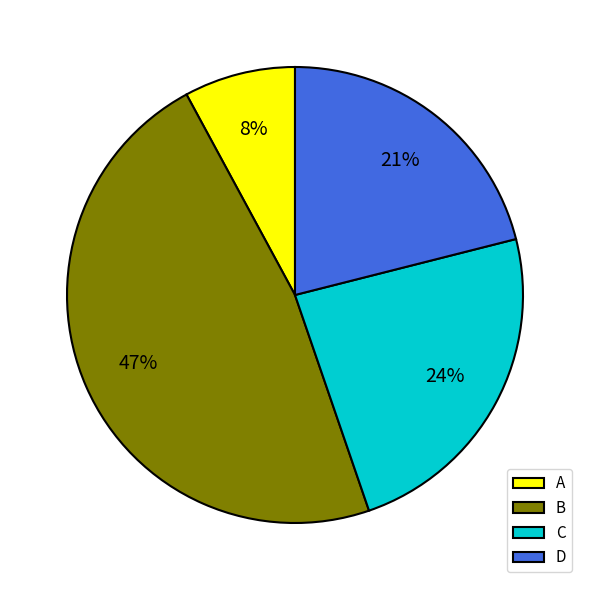

Count the number of slices in the pie.

4